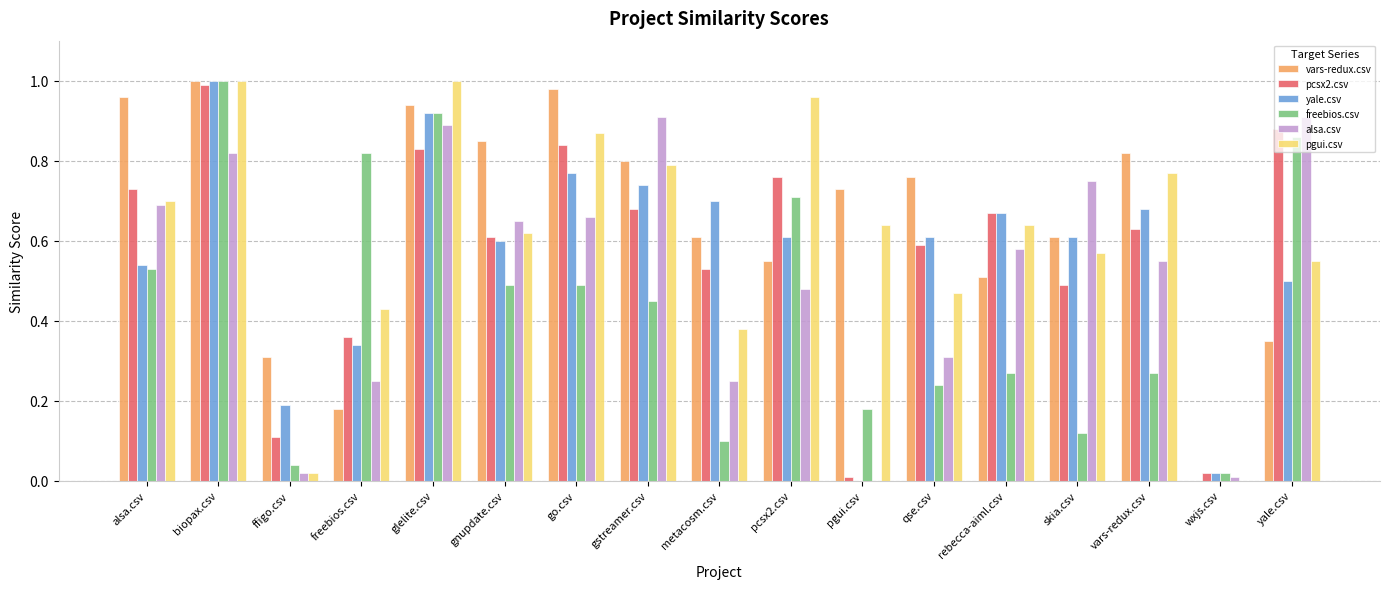

What is the sum of all freebios.csv values?

7.5